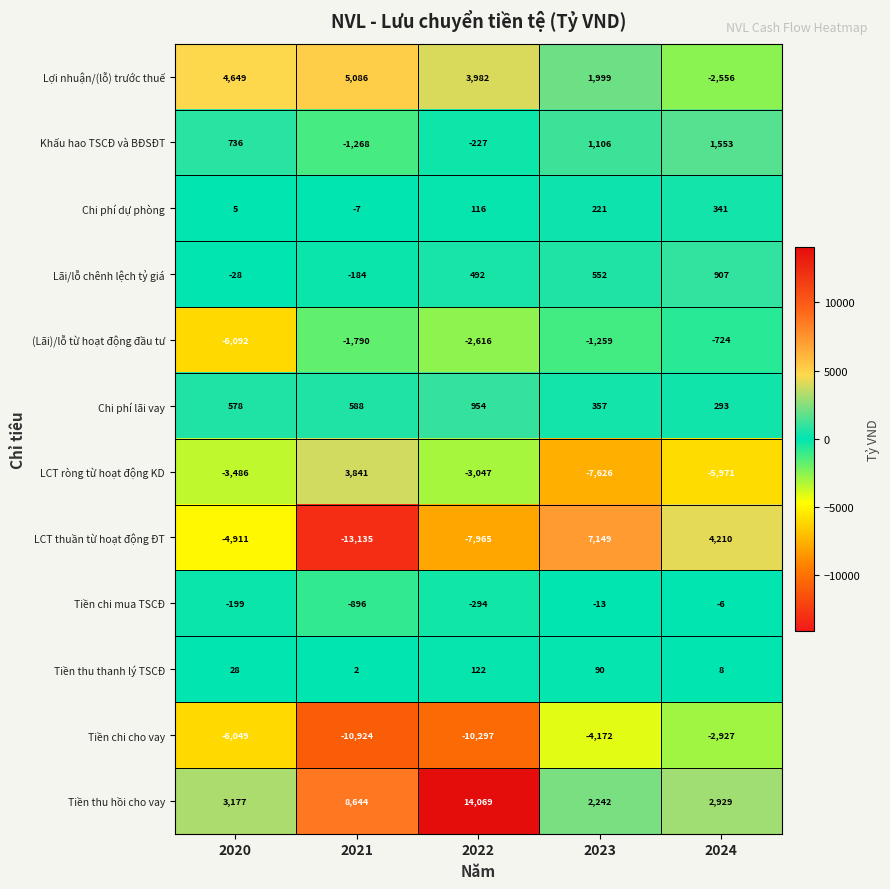

What is the spread (max minus min) of values at 2024?

10181